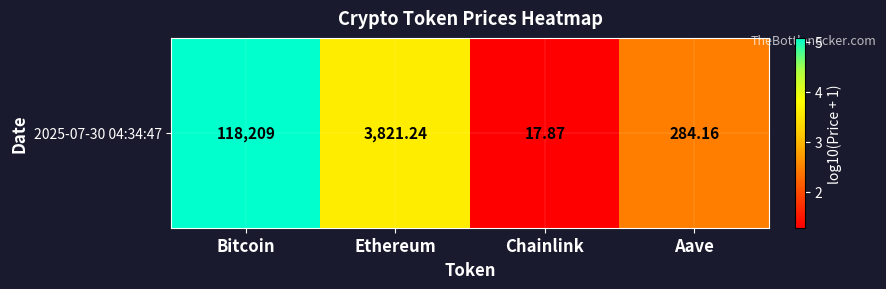

At which label does the data first exceed 3?

Bitcoin